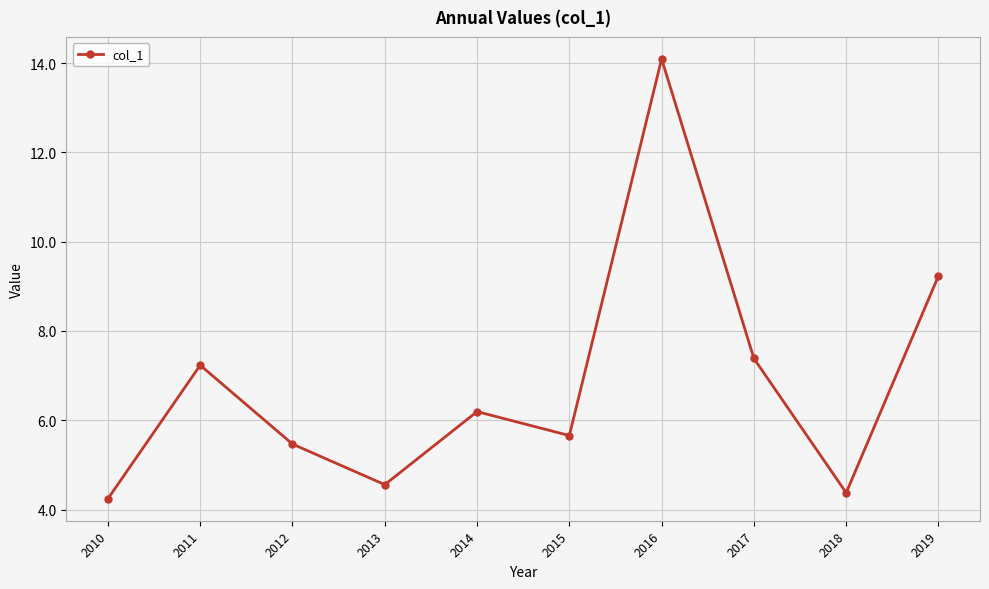

How many data points are less than 6?

5